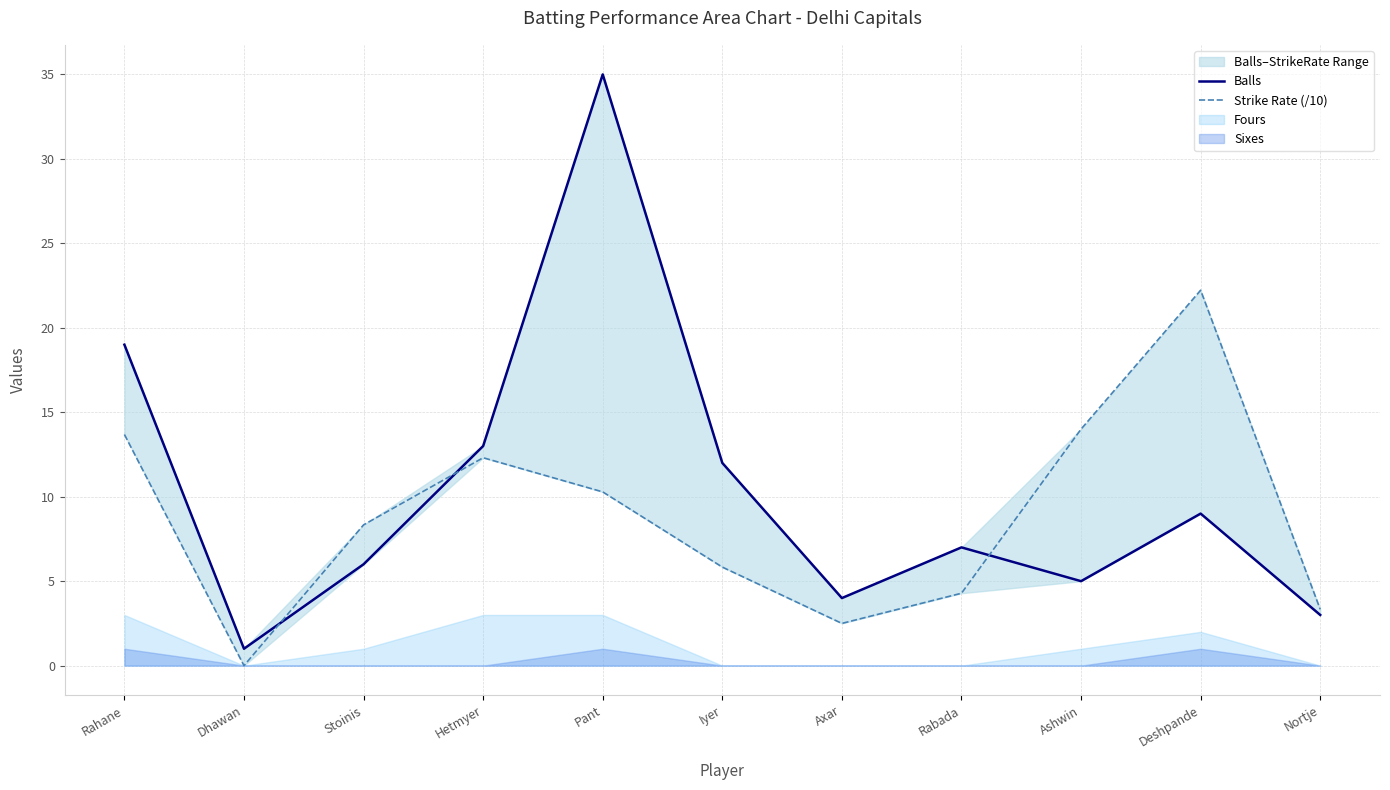

Does the chart have visible grid lines?

Yes